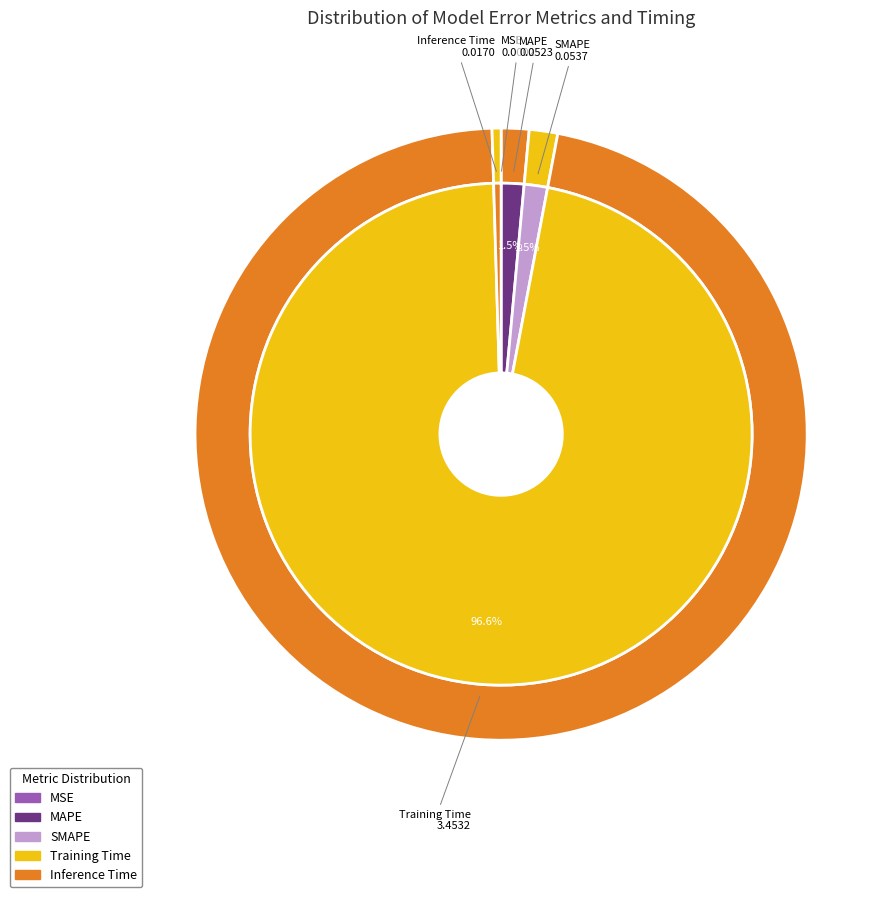

Is there any slice that represents more than half of the pie?

Yes